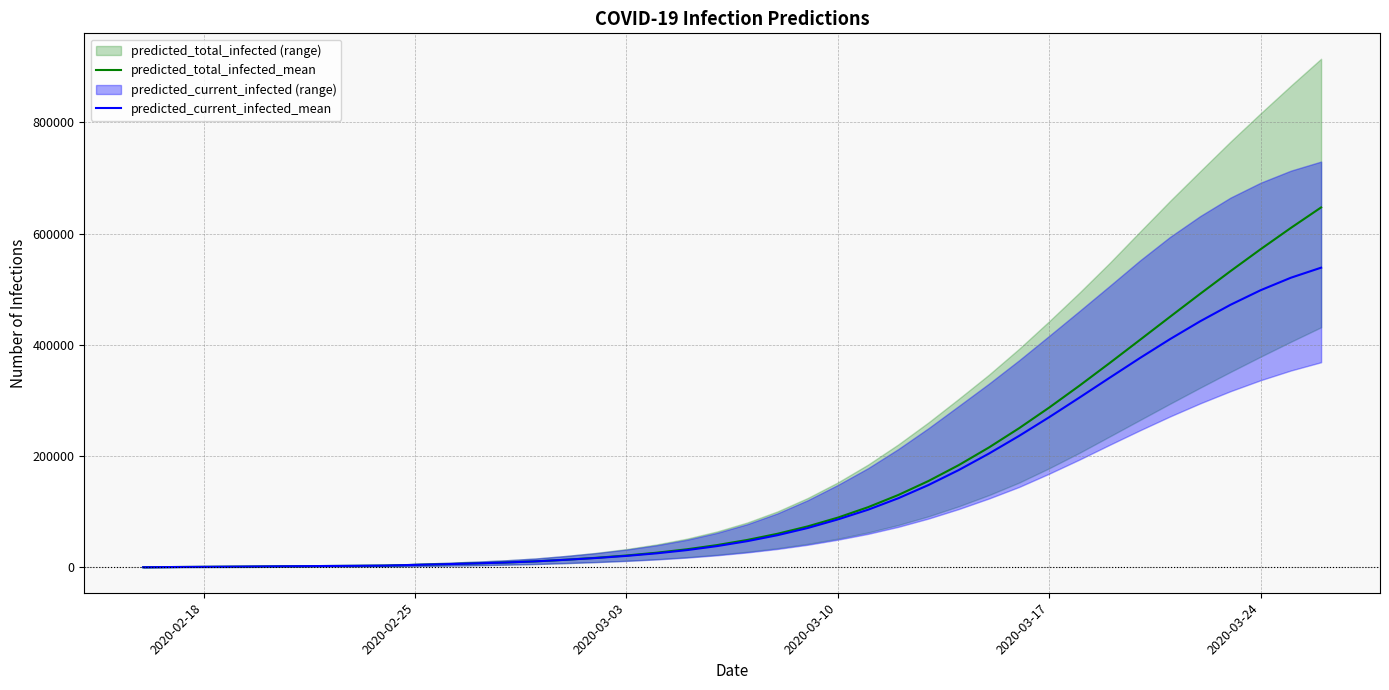

What is the highest value of the predicted_current_infected_mean series?

538877